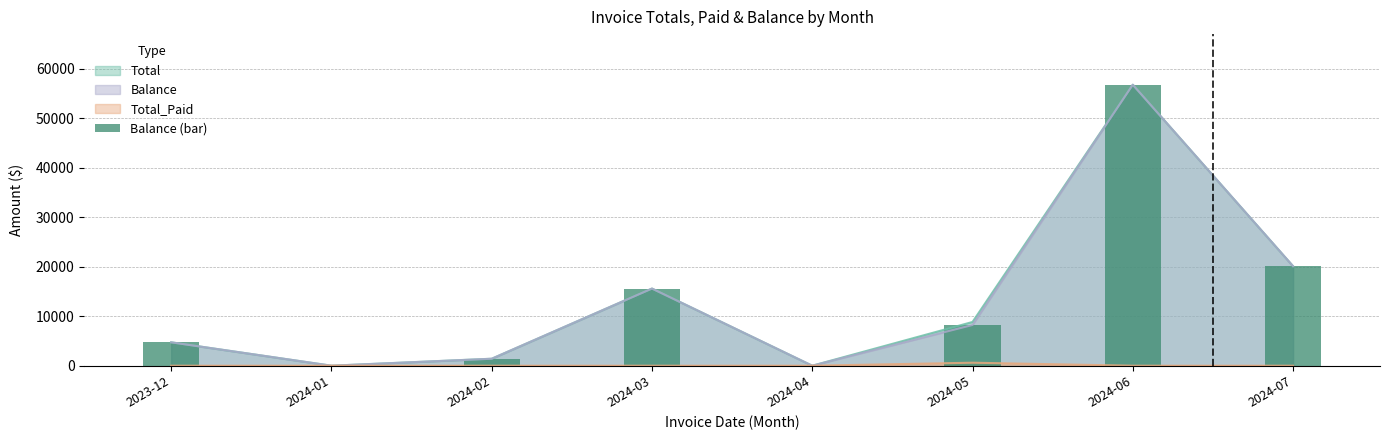

Is it true that the value at 2024-03 is 8119.0?

False